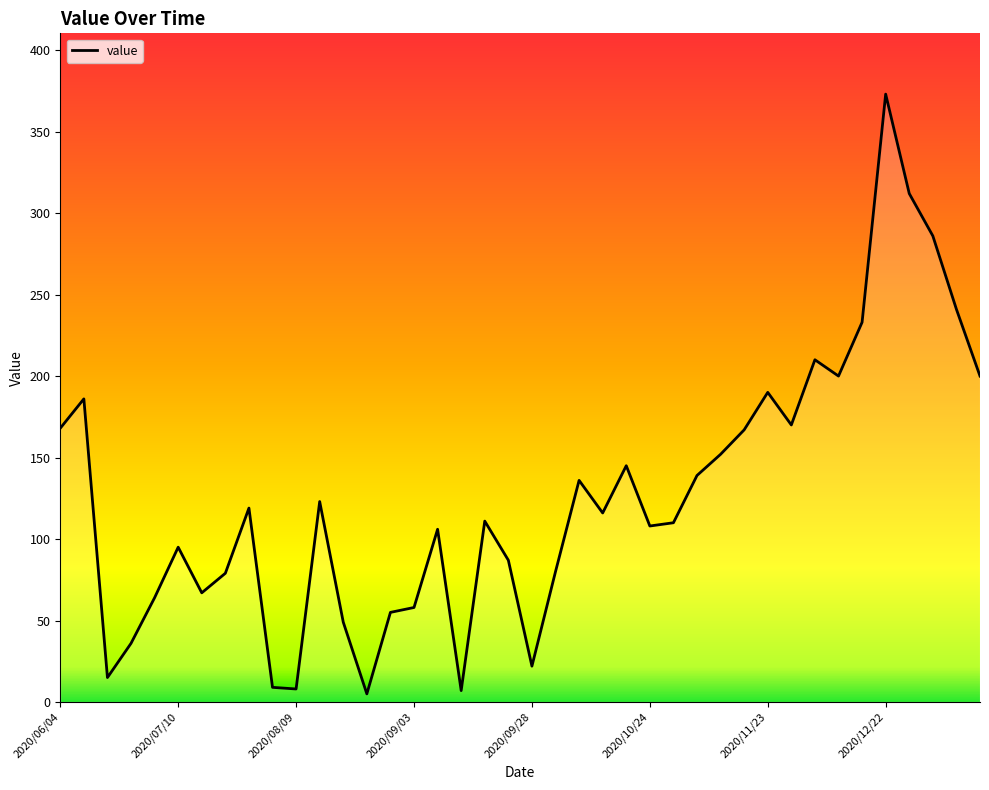

What is the maximum value shown in the chart?

373